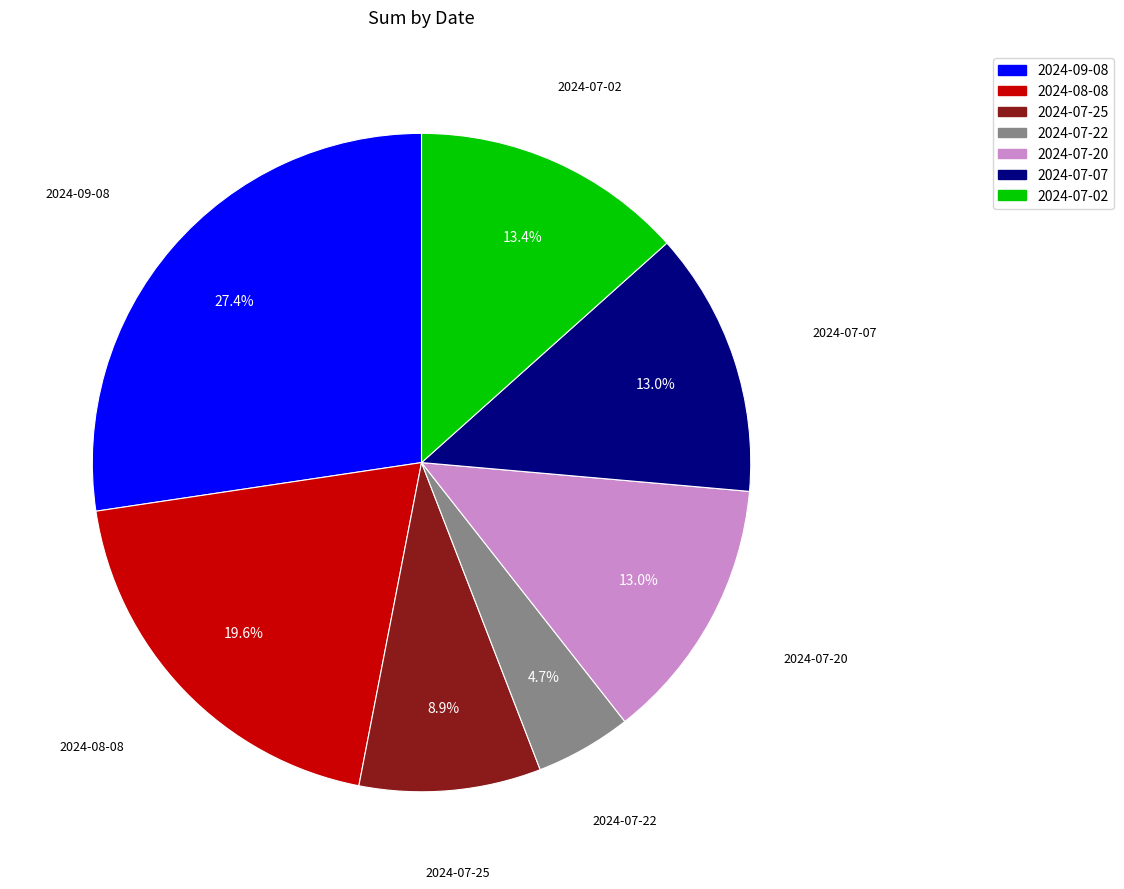

Does any single category account for the majority?

No